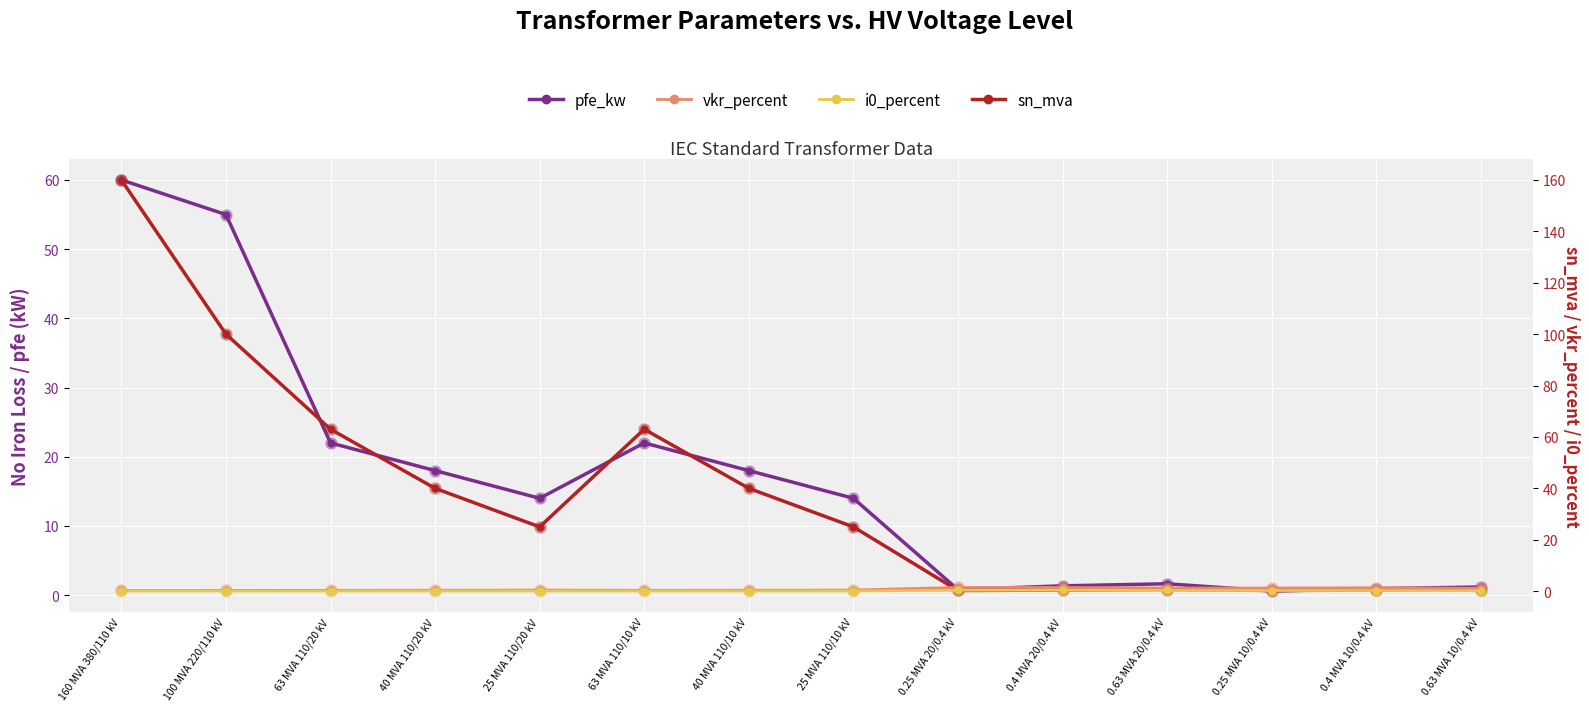

Is it true that sn_mva equals 100.0 at 100 MVA 220/110 kV?

True